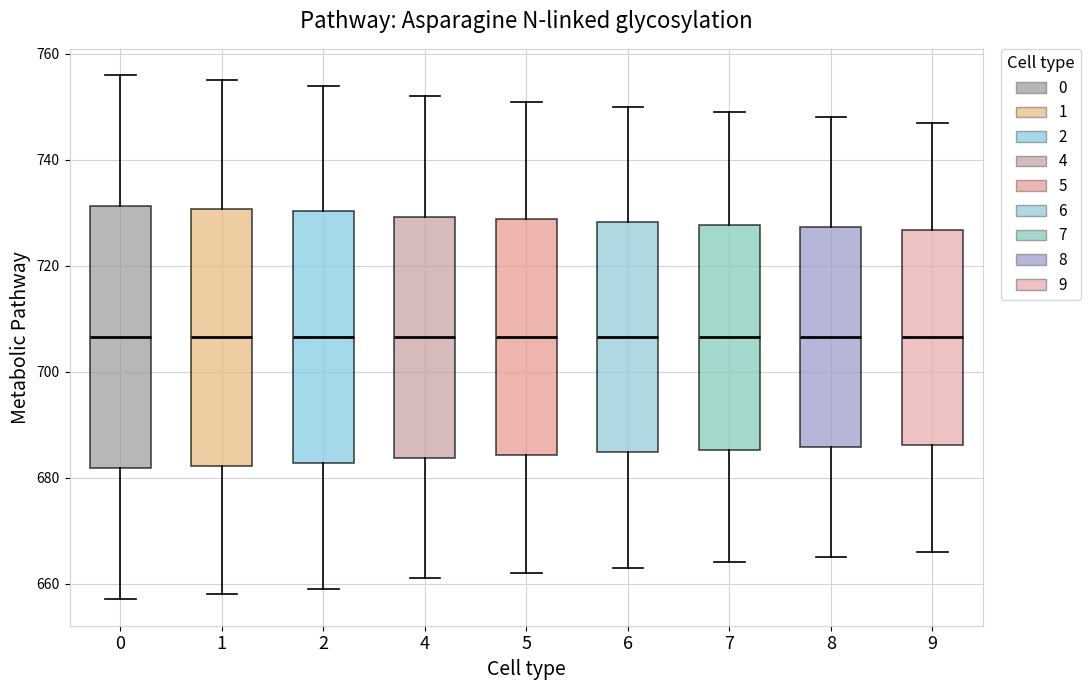

Reading left to right, read every box against the y-axis: the position of its median line, the range the box covers, and the ends of its whiskers. The values are not printed on the chart, so give them approximately, as read against the axis.

0: median 706, box 682 to 732, whiskers 658 to 756
1: median 706, box 682 to 730, whiskers 658 to 756
2: median 706, box 682 to 730, whiskers 660 to 754
4: median 706, box 684 to 730, whiskers 662 to 752
5: median 706, box 684 to 728, whiskers 662 to 752
6: median 706, box 684 to 728, whiskers 664 to 750
7: median 706, box 686 to 728, whiskers 664 to 750
8: median 706, box 686 to 728, whiskers 666 to 748
9: median 706, box 686 to 726, whiskers 666 to 748